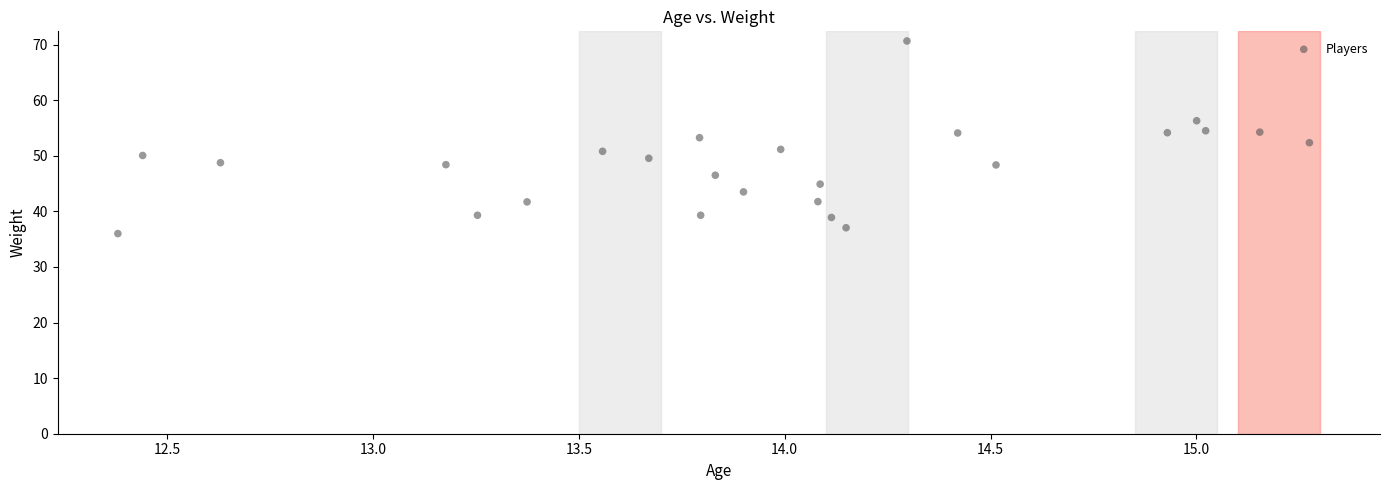

What is the range of X values (max minus min)?

2.9